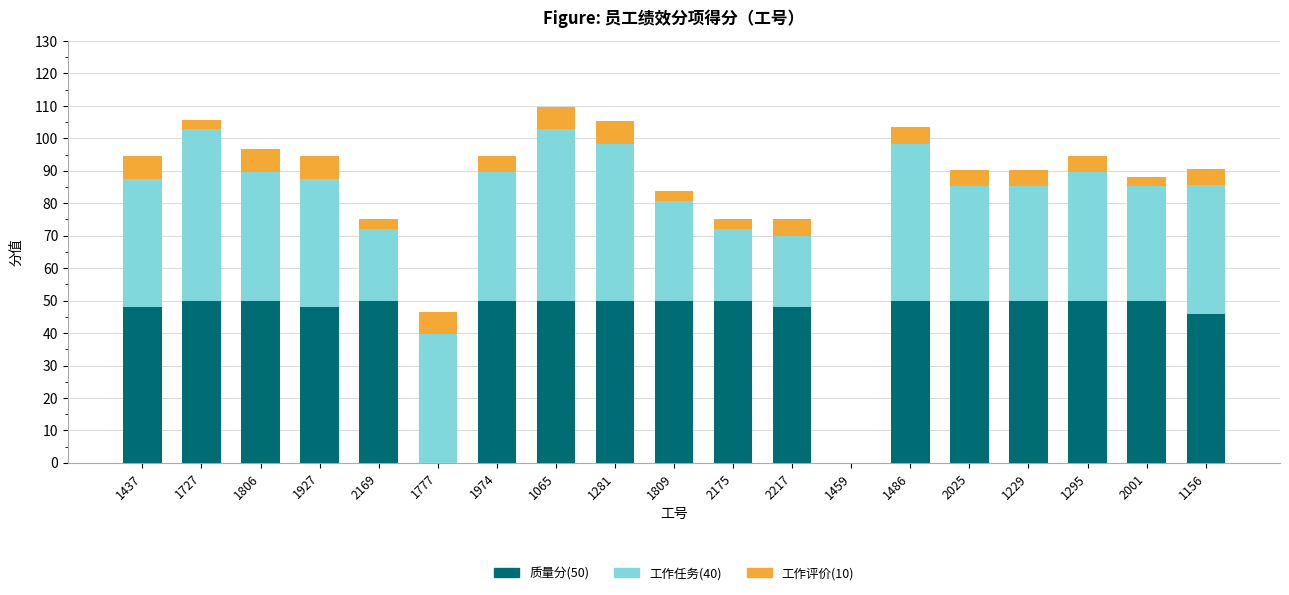

What is the sum of the 质量分(50) values at 1806 and 2169?

100.0